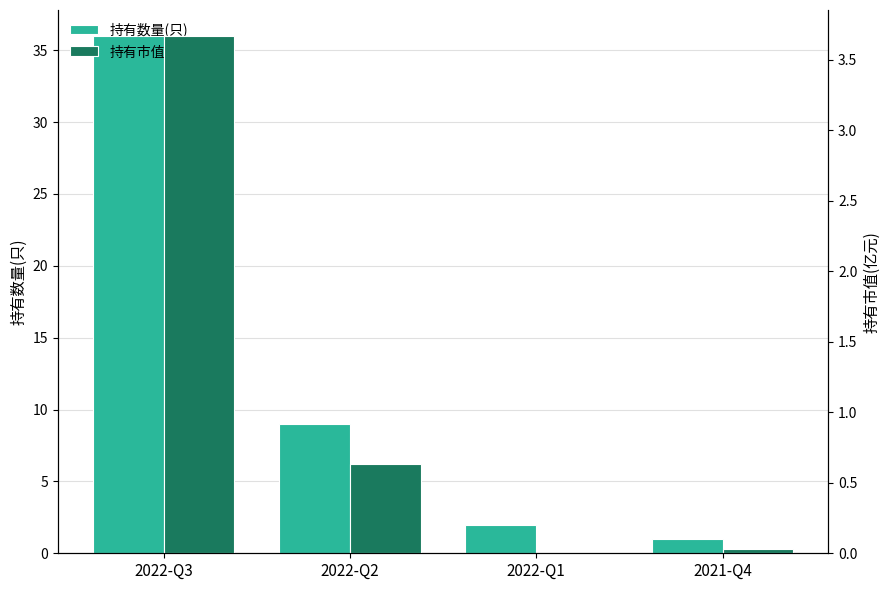

Reading left to right, list all the values displayed in this chart.

持有数量(只): 2022-Q3=36.0	2022-Q2=9.0	2022-Q1=2.0	2021-Q4=1.0
持有市值(亿元): 2022-Q3=3.7	2022-Q2=0.6	2022-Q1=0.0	2021-Q4=0.0